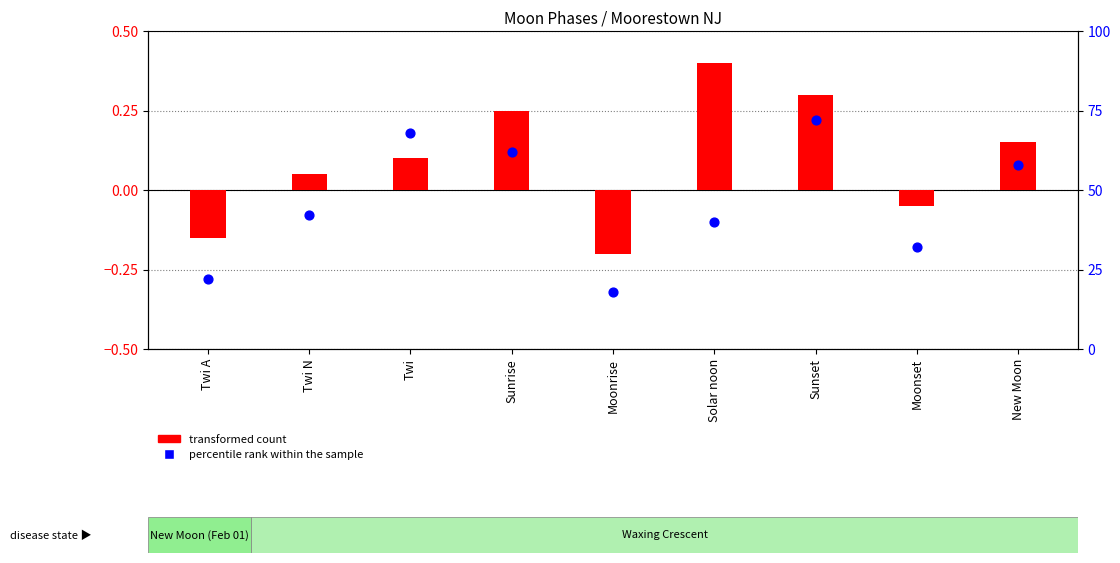

Which series has the largest total across all categories?

transformed count